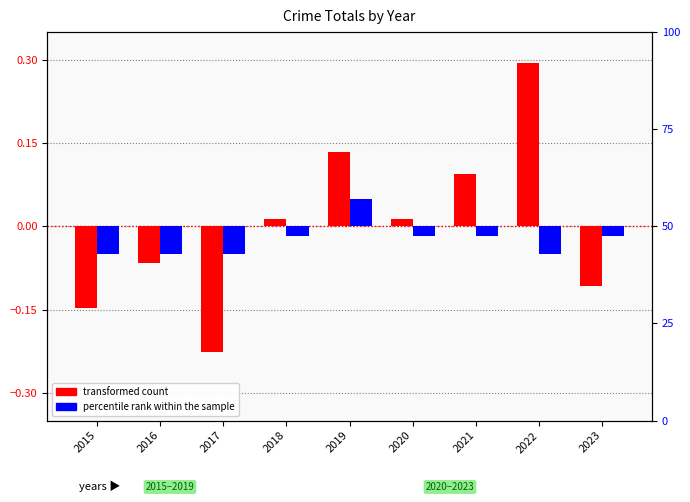

What is the value of the transformed count bar at the 5th from the left?

0.1